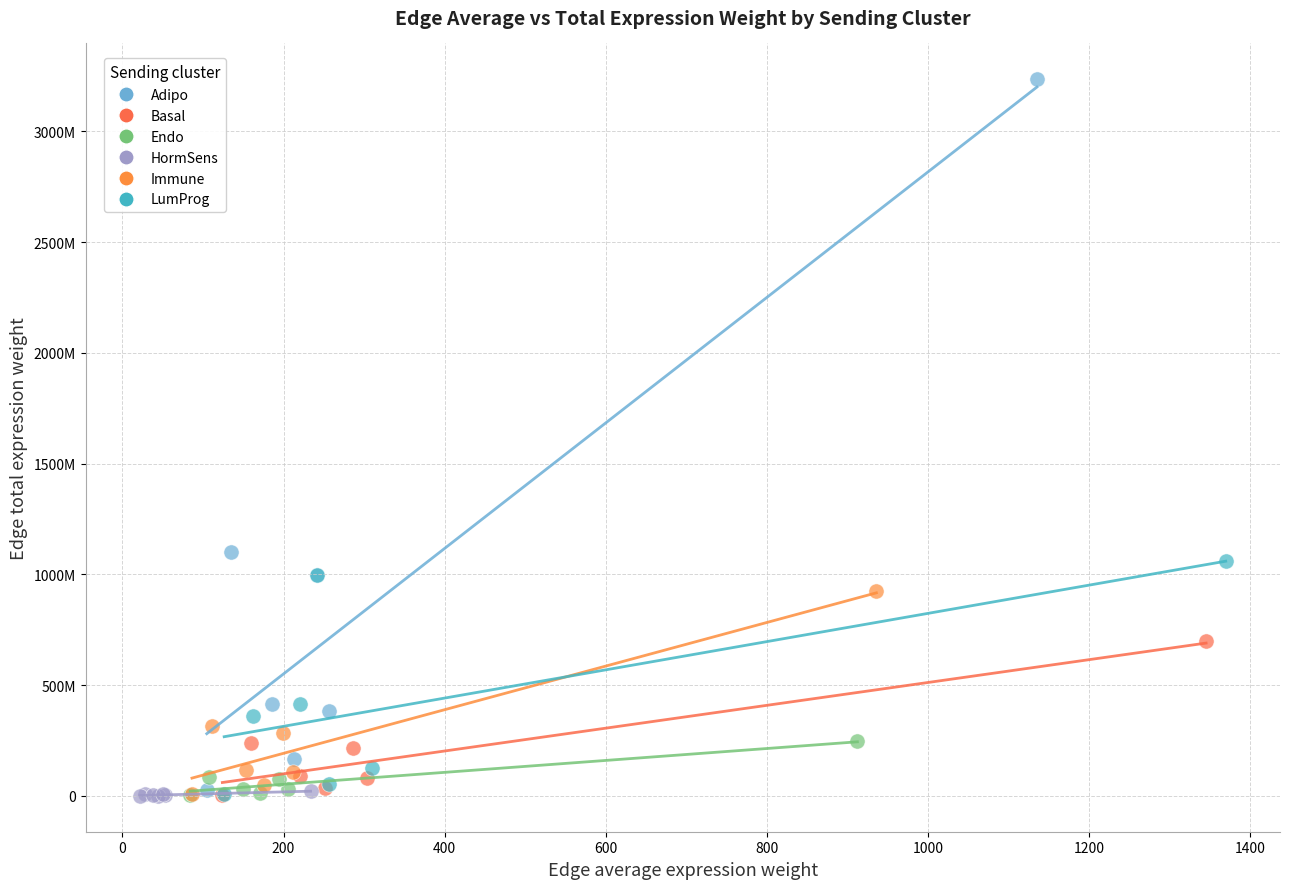

Which series has the largest Y range (max minus min)?

Adipo